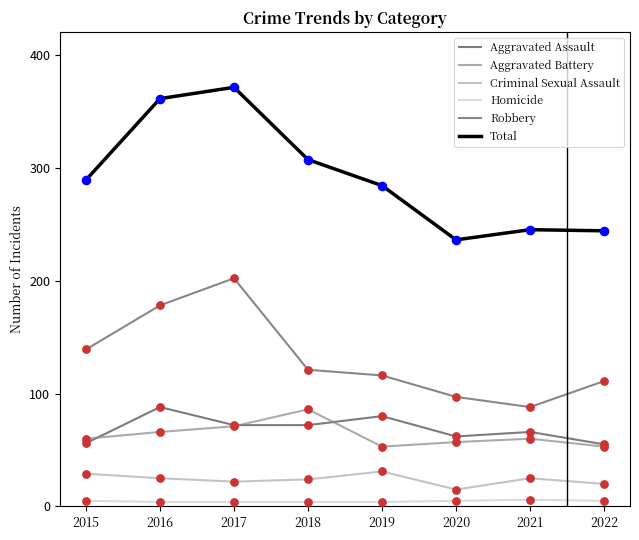

Is this an area chart (filled region under the line)?

No